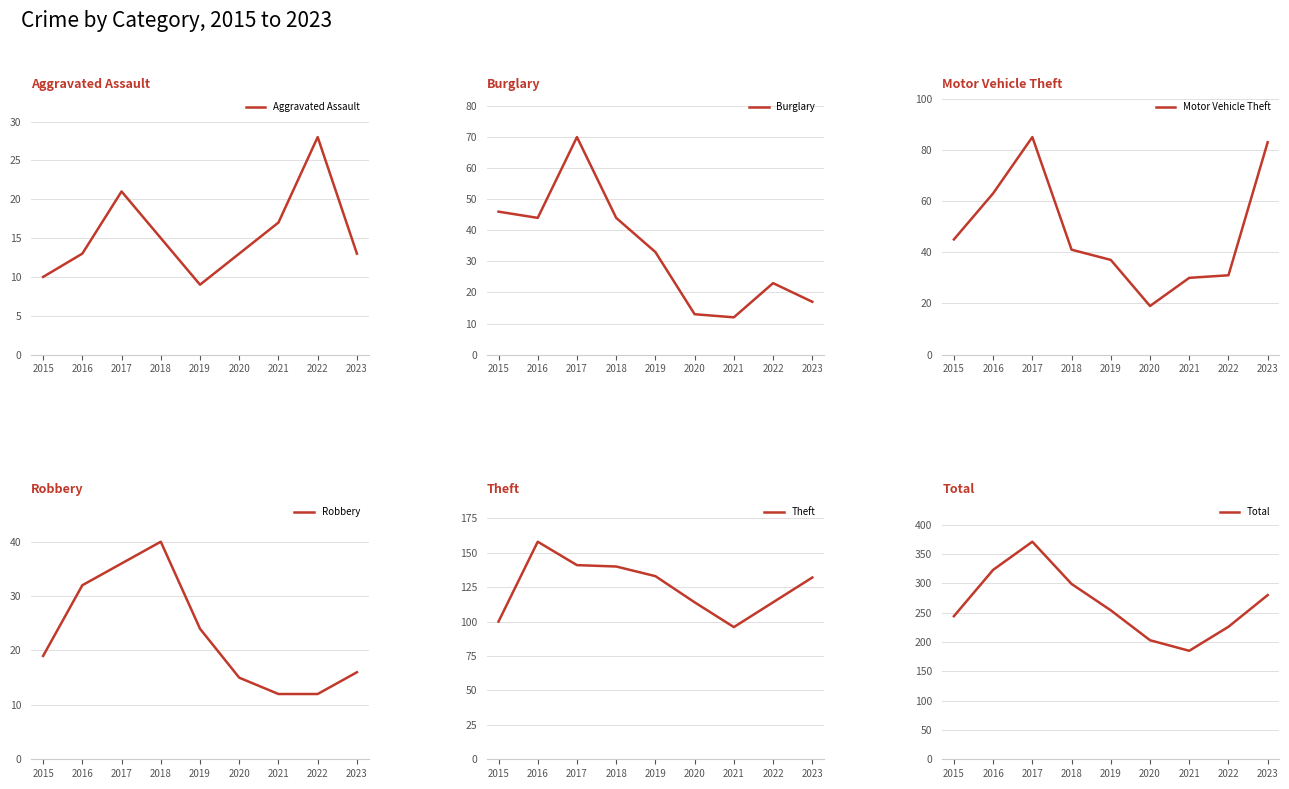

Reading left to right, extract all data points from this chart.

Aggravated Assault: 10	13	21	15	9	13	17	28	13
Burglary: 46	44	70	44	33	13	12	23	17
Motor Vehicle Theft: 45	63	85	41	37	19	30	31	83
Robbery: 19	32	36	40	24	15	12	12	16
Theft: 100	158	141	140	133	114	96	114	132
Total: 244	323	371	299	254	203	185	226	280